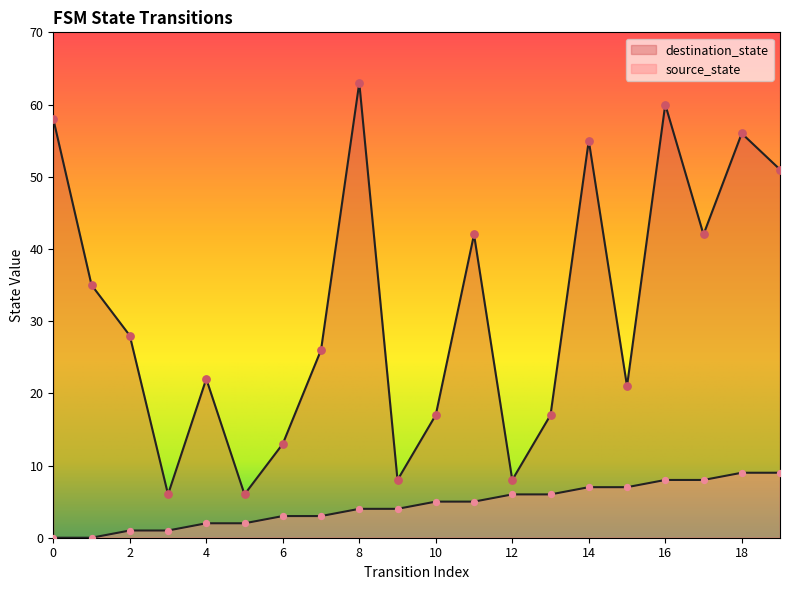

What is the total value across all series at 1?

35